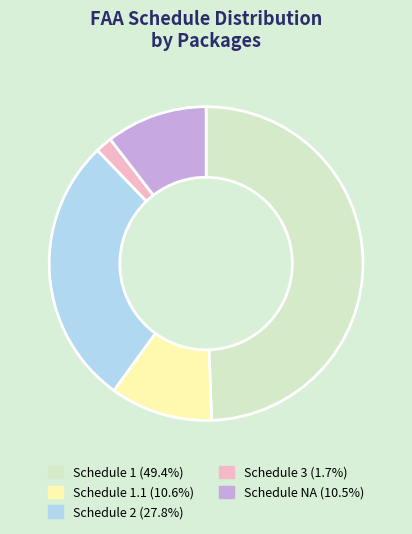

Is there a majority slice in this chart?

No